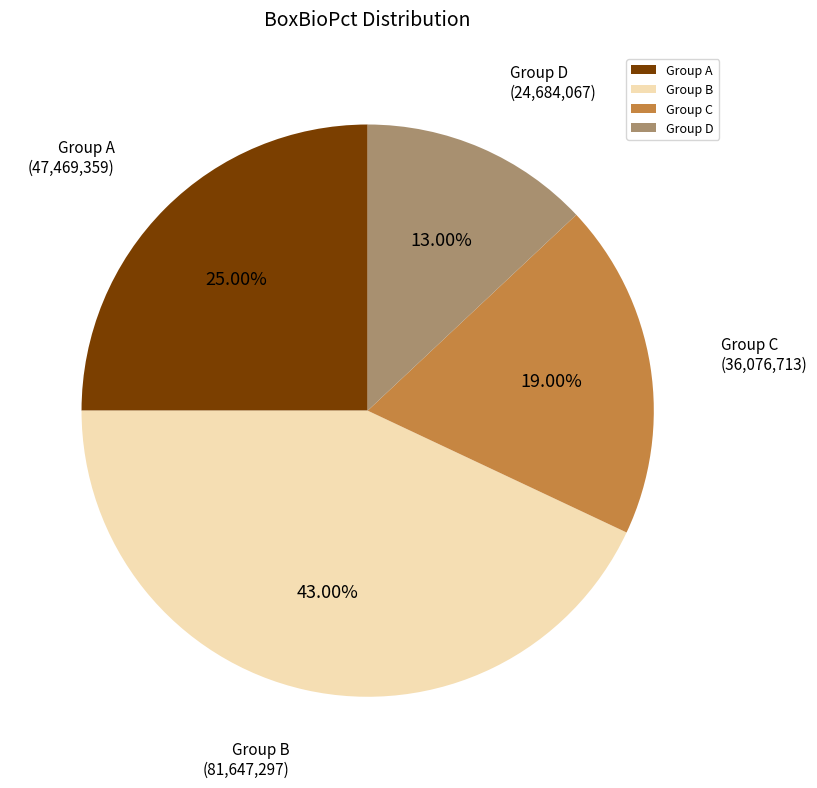

Does any single category account for the majority?

No